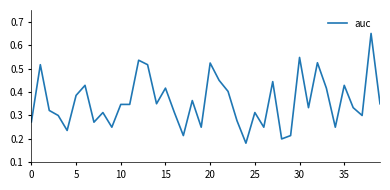

Reading left to right, extract all data points from this chart.

0.3	0.5	0.3	0.3	0.2	0.4	0.4	0.3	0.3	0.2	0.3	0.3	0.5	0.5	0.4	0.4	0.3	0.2	0.4	0.2	0.5	0.5	0.4	0.3	0.2	0.3	0.2	0.4	0.2	0.2	0.5	0.3	0.5	0.4	0.2	0.4	0.3	0.3	0.7	0.3